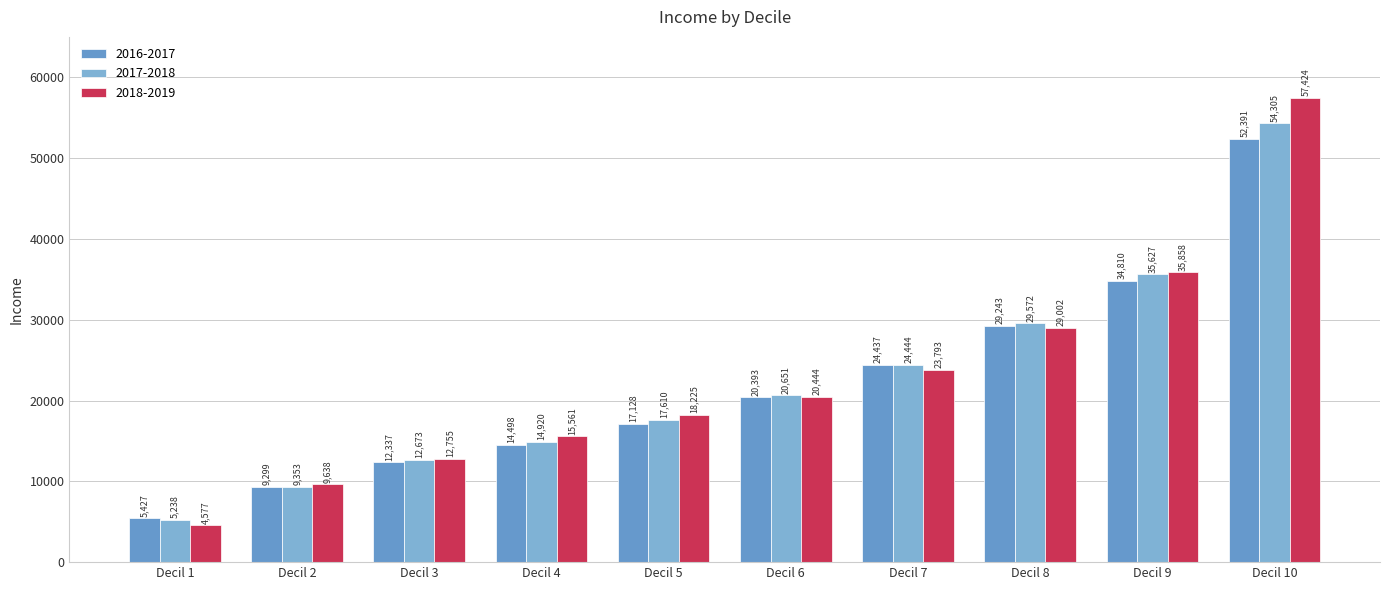

What is the difference between the maximum and second lowest values in the 2018-2019 series?

47786.1